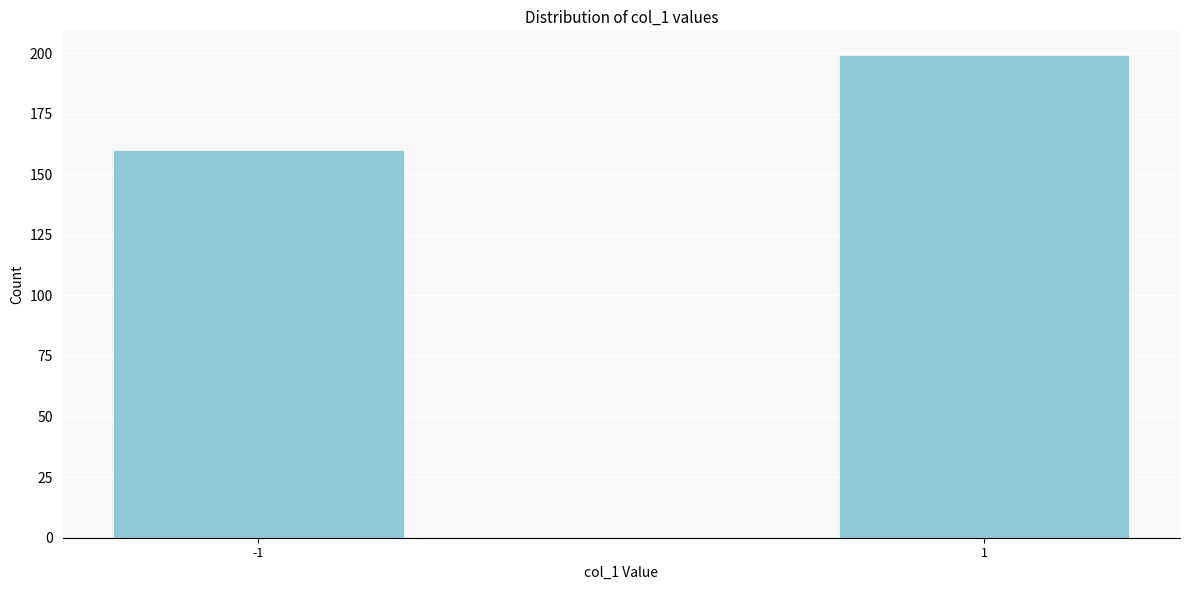

Reading left to right, extract all data points from this chart.

160	199